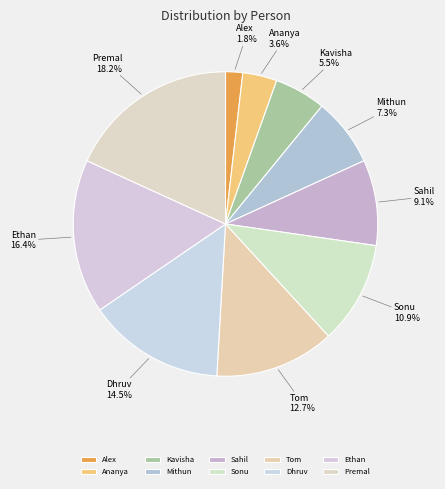

Does Dhruv account for over 50% of the chart?

No